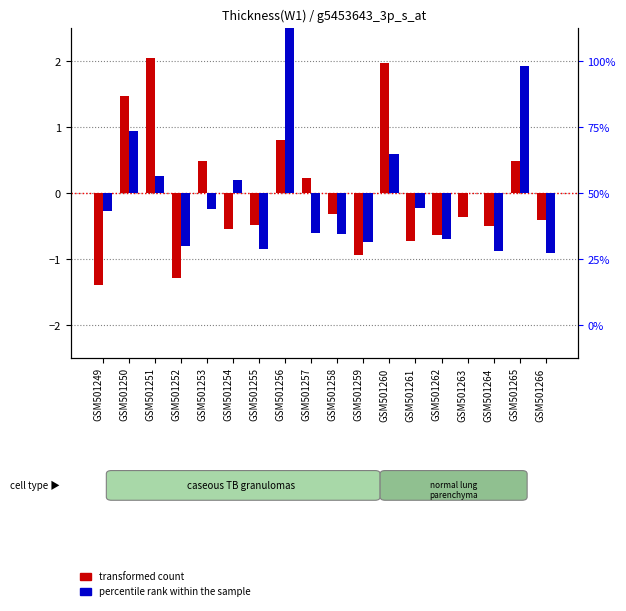

How many values in the transformed count (avg) series are below 0?

11